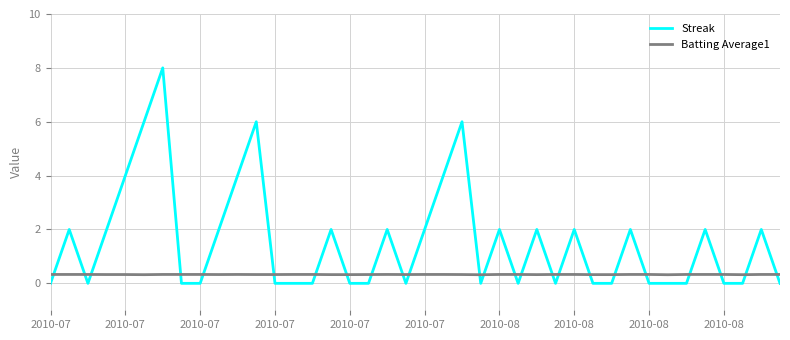

Which series has the largest range (max minus min)?

Streak